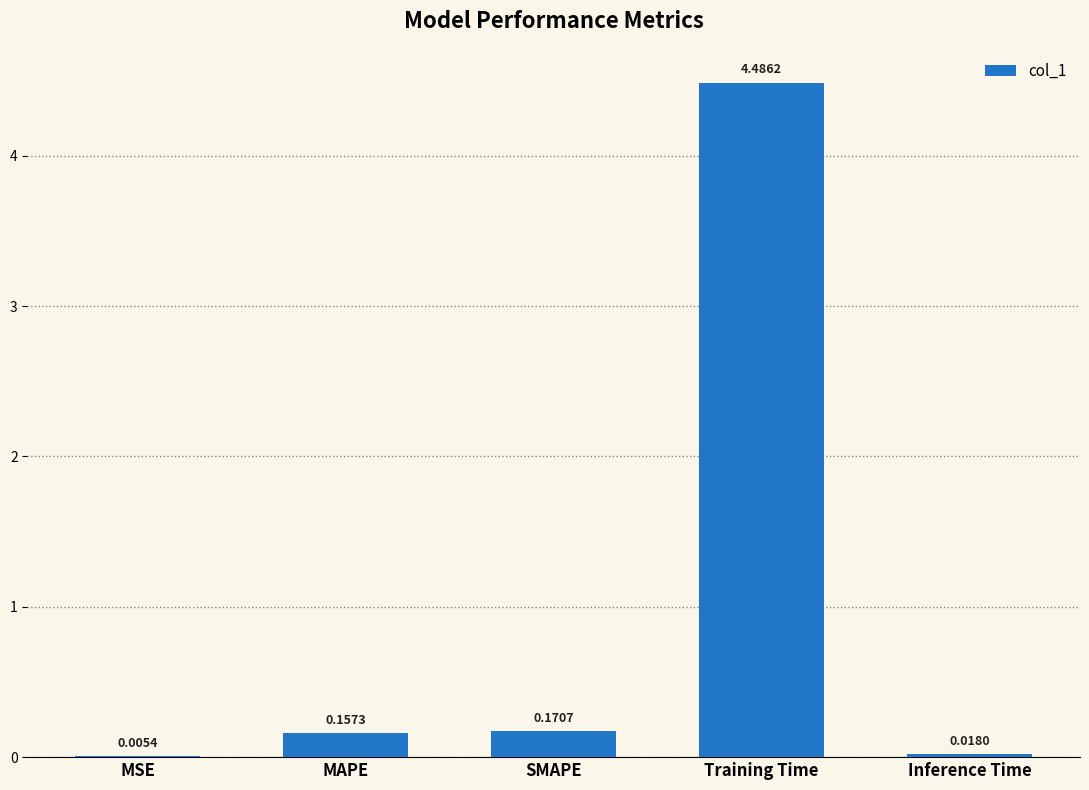

The chart shows a value of 0.3 at MAPE. True or false?

False